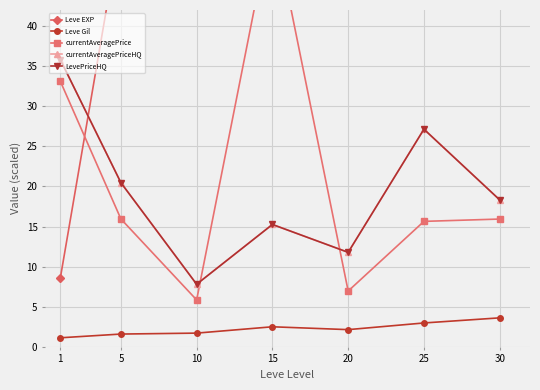

True or false: LevePriceHQ and Leve Gil cross at least once.

False